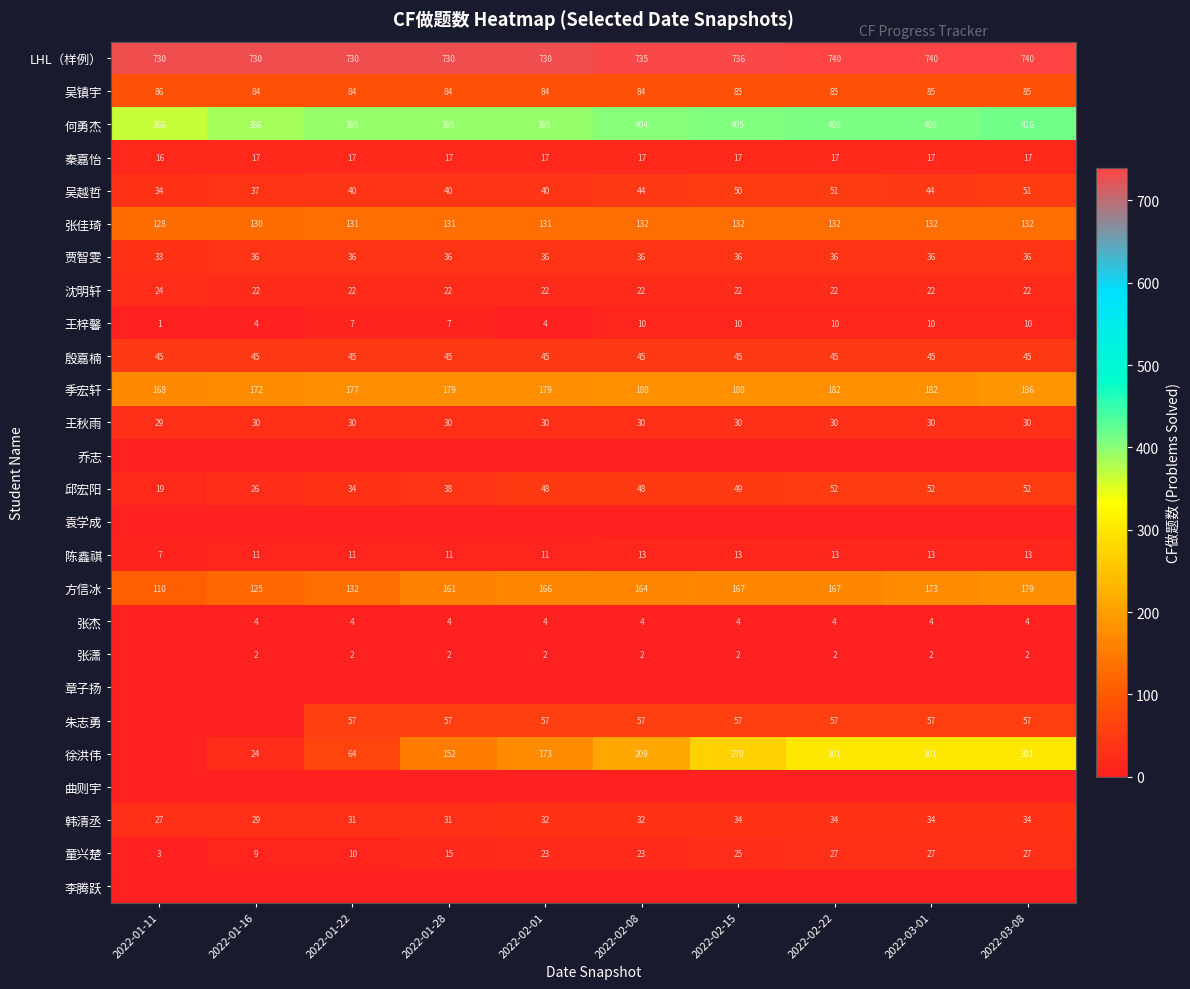

Count the number of data series in this chart.

26